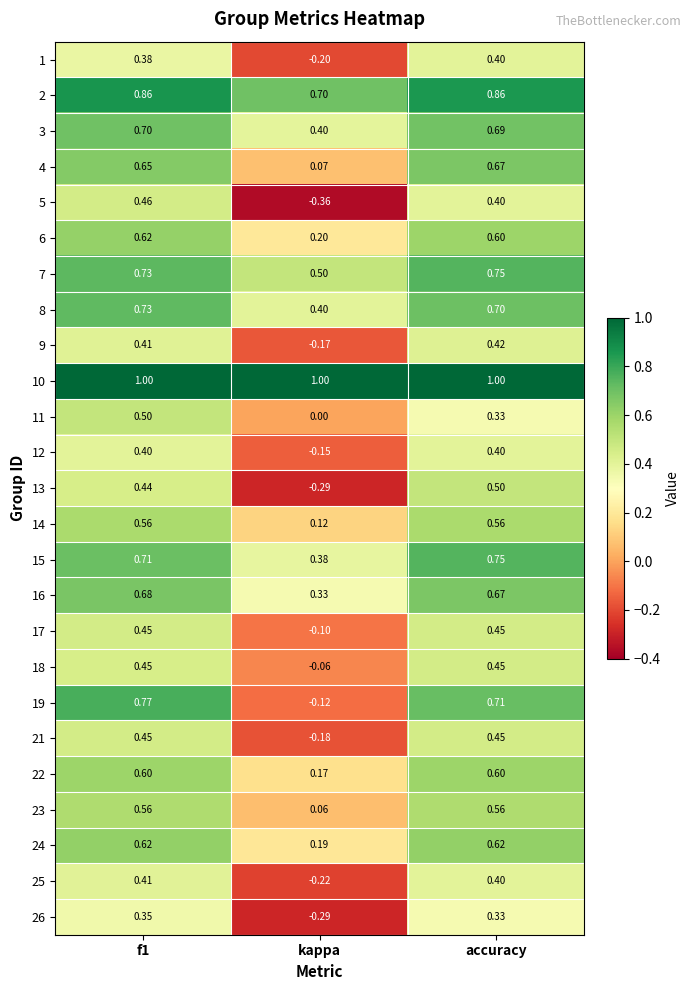

How many categories are shown in the chart?

3